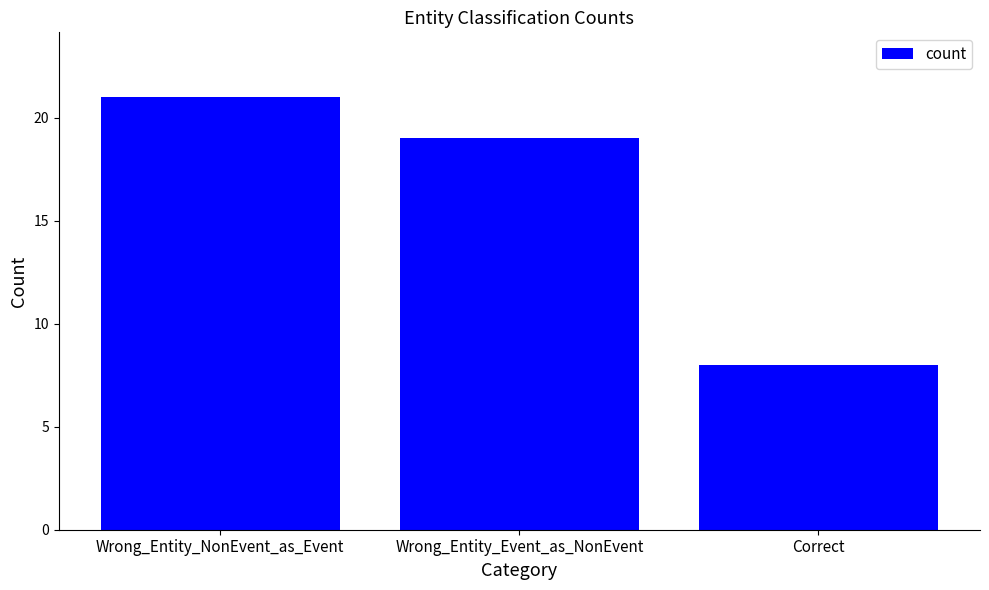

Reading left to right, extract all data points from this chart.

21	19	8